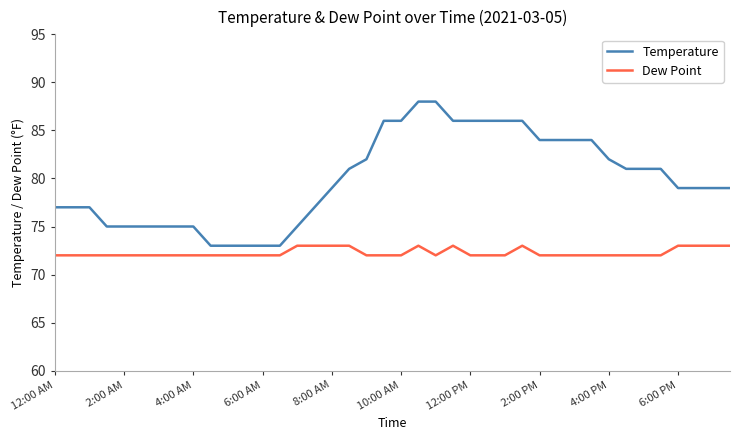

Rank the series by their maximum value, from highest to lowest.

Temperature, Dew Point